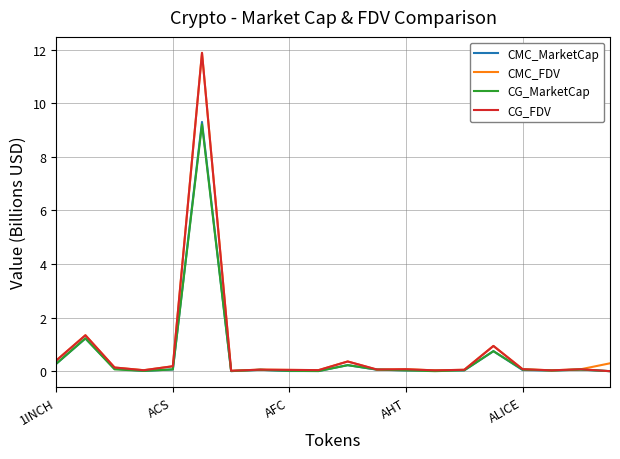

True or false: CMC_MarketCap has more than 0 points higher than both neighbors.

True